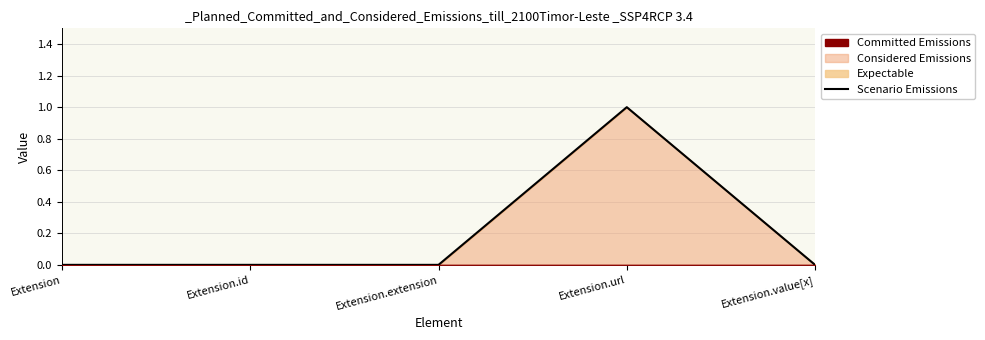

What is the label of the 2nd point from the right?

Extension.url